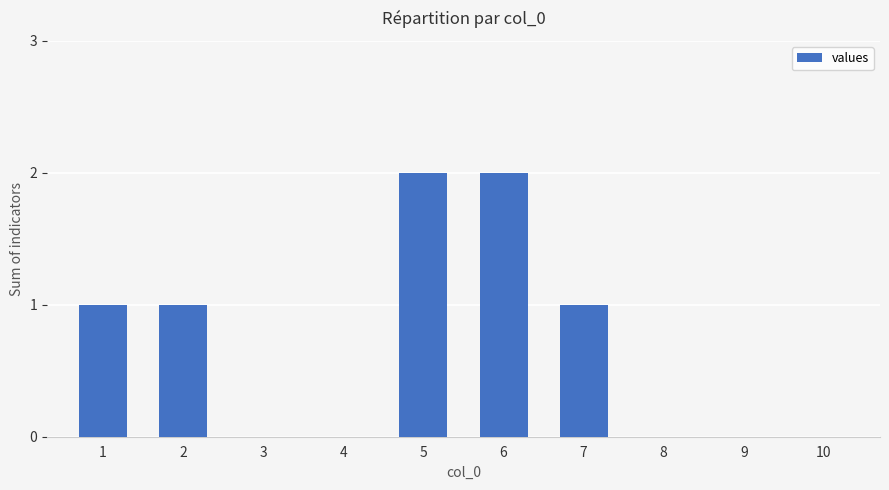

Is it true that the value at 6 is 1?

False